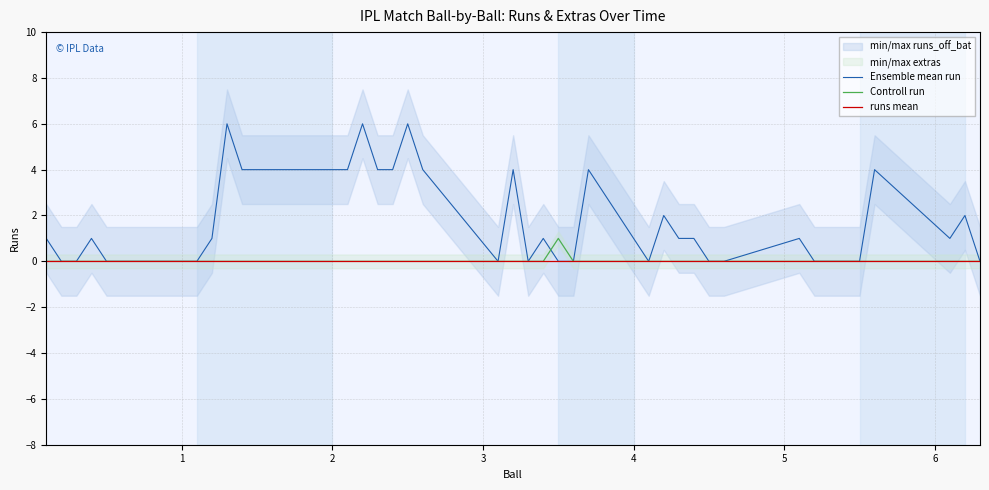

At which category does the chart reach its peak across all series?

1.3